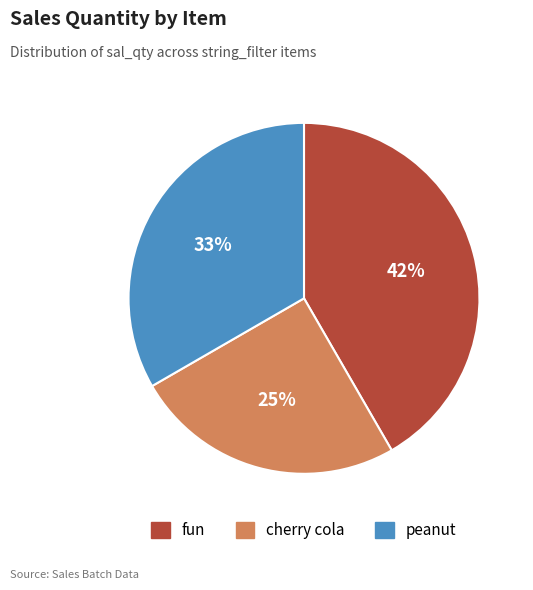

Does cherry cola represent more than half of the total?

No